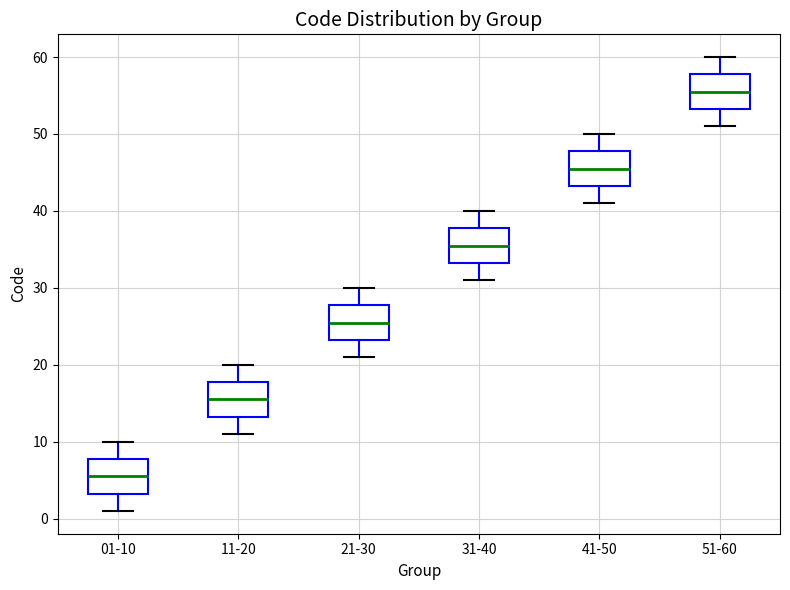

Where is the upper edge of the box for 11-20 on the y-axis? The values are not printed on the chart, so give them approximately, as read against the axis.

18